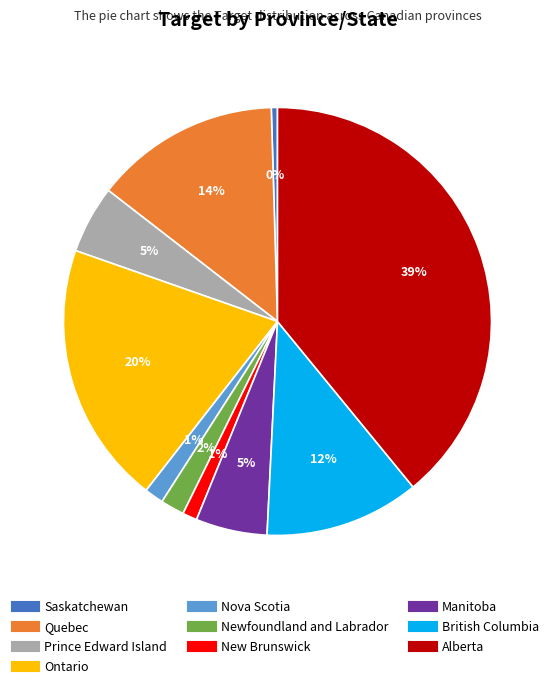

To the nearest percent, what is the average slice percentage?

10%